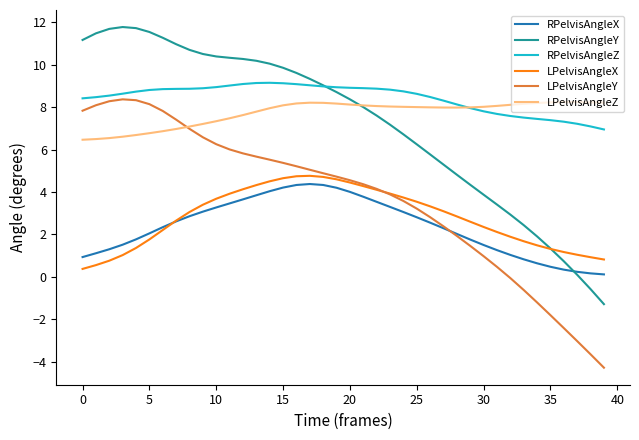

What is the smallest value displayed?

-4.3